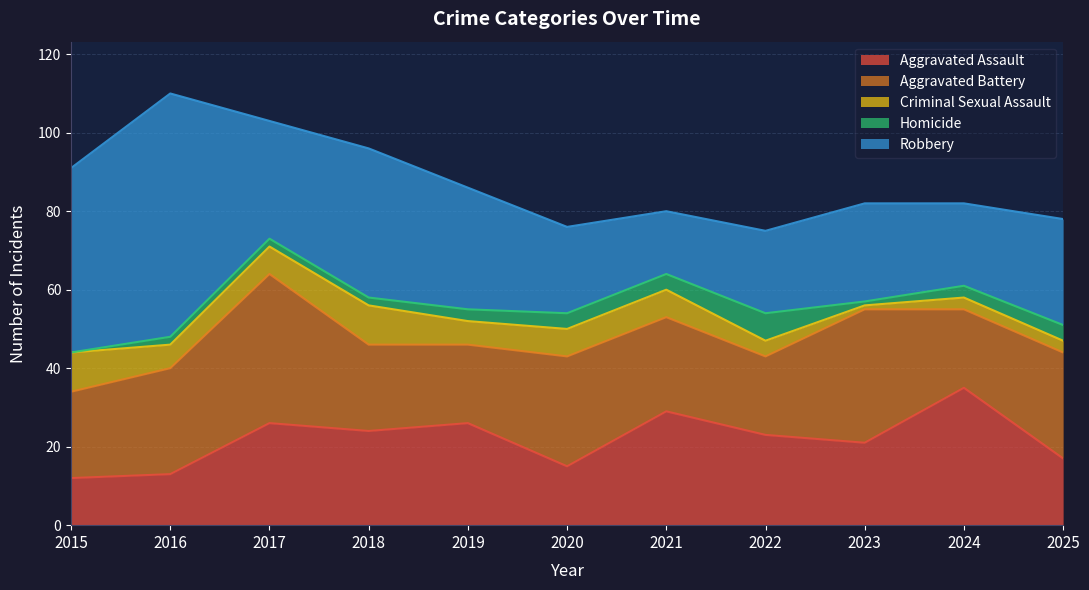

Which has a higher value, 2021 or 2015?

2021